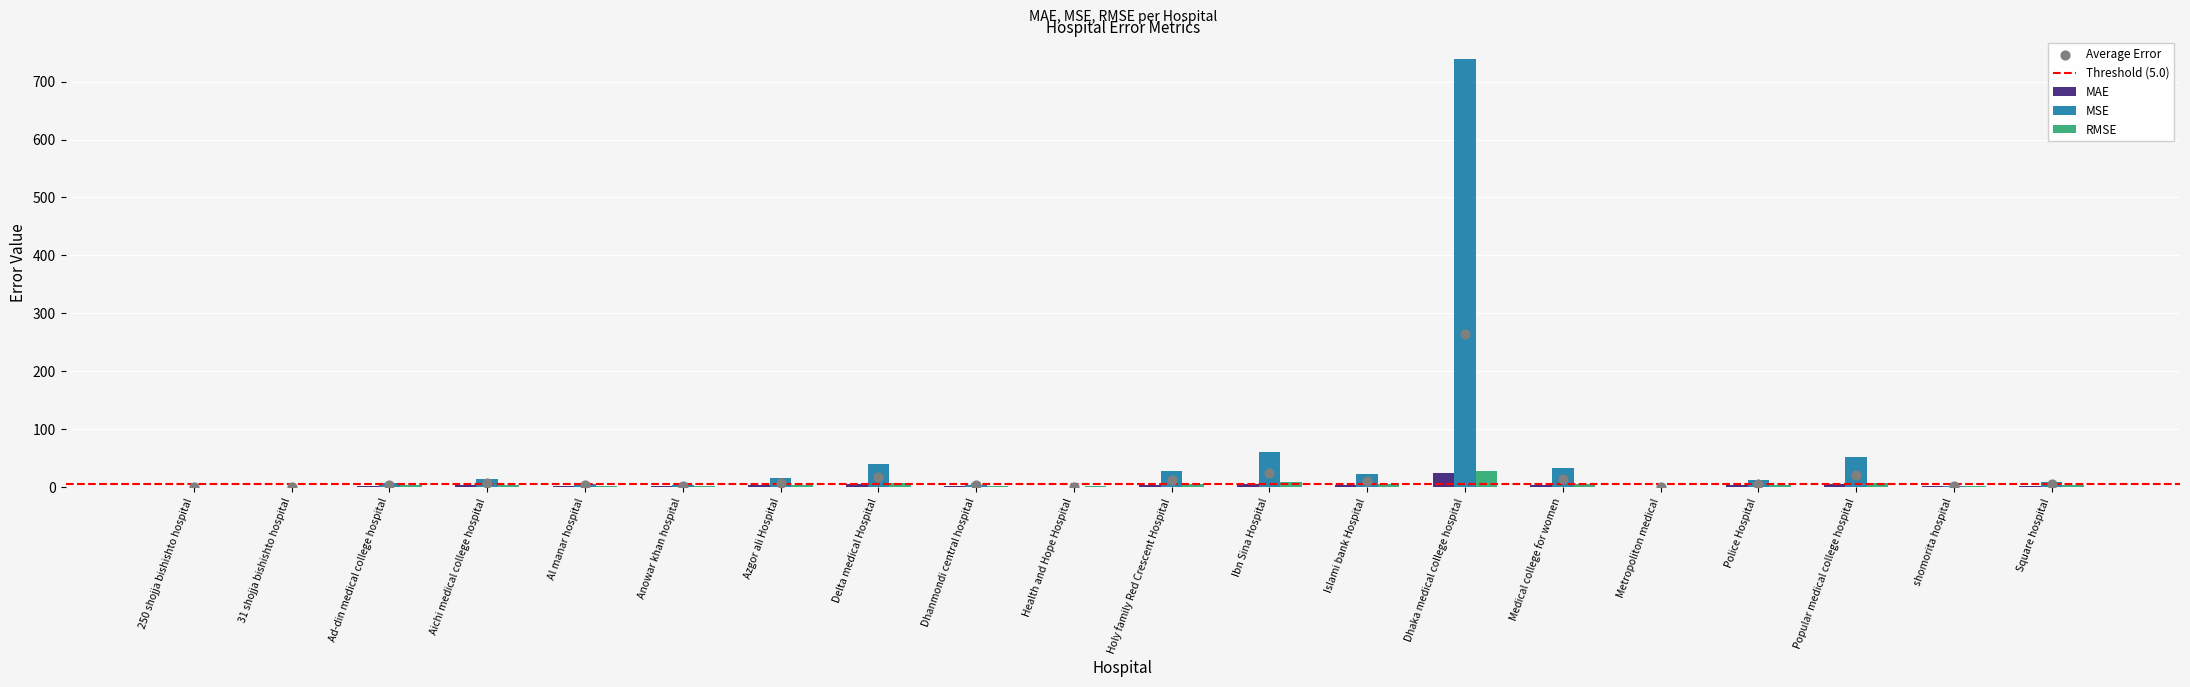

At how many categories does at least one series exceed 75?

1